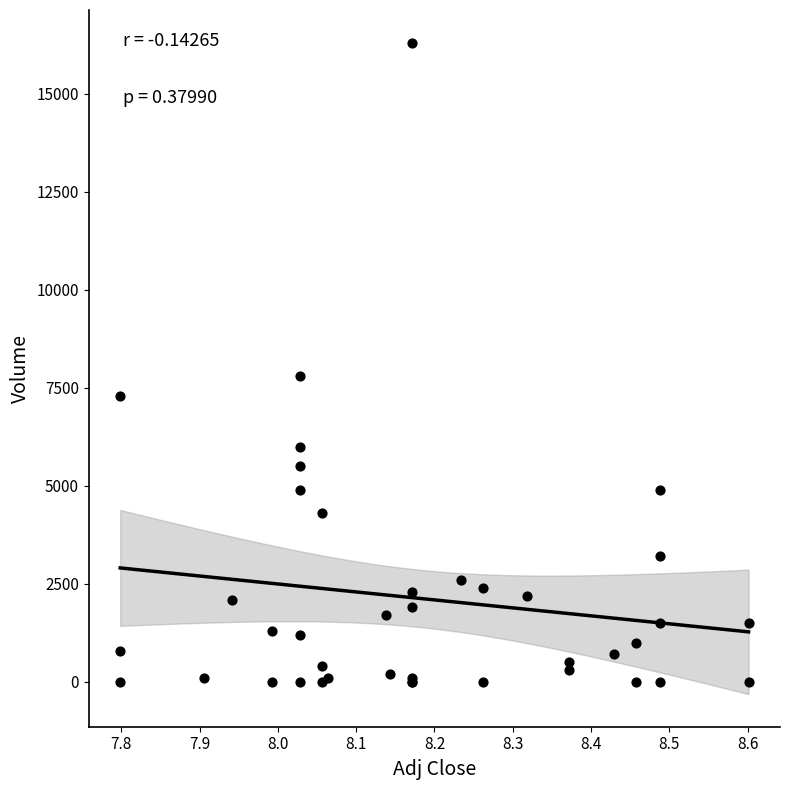

What Y value in the scatter plot is closest to 8150?

7800